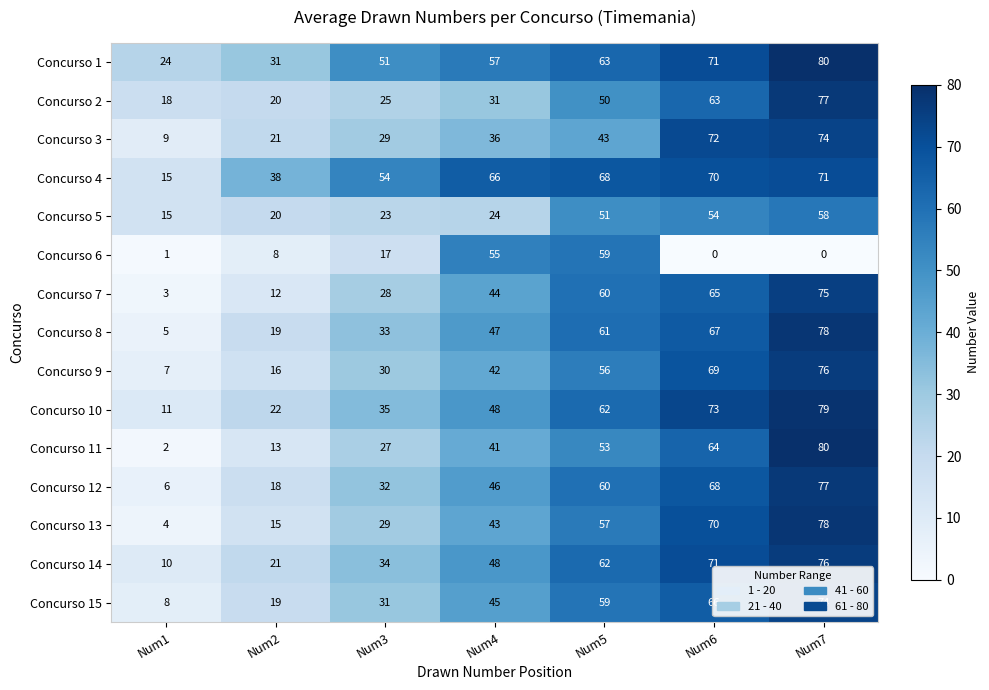

What is the greatest value displayed?

80